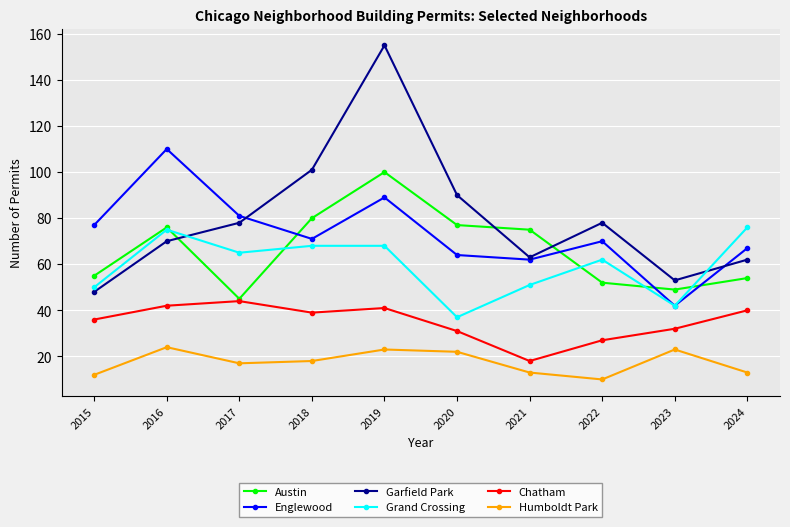

Does the chart display data point markers on the line(s)?

Yes